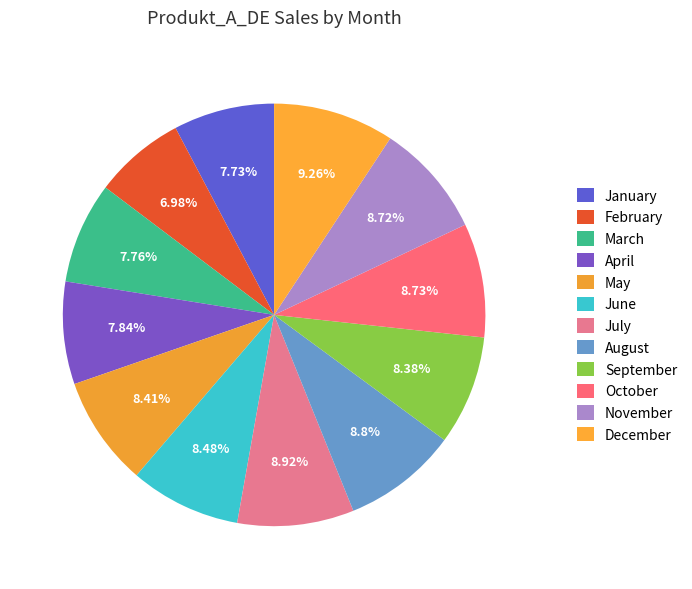

To the nearest percent, what is the average slice percentage?

8%